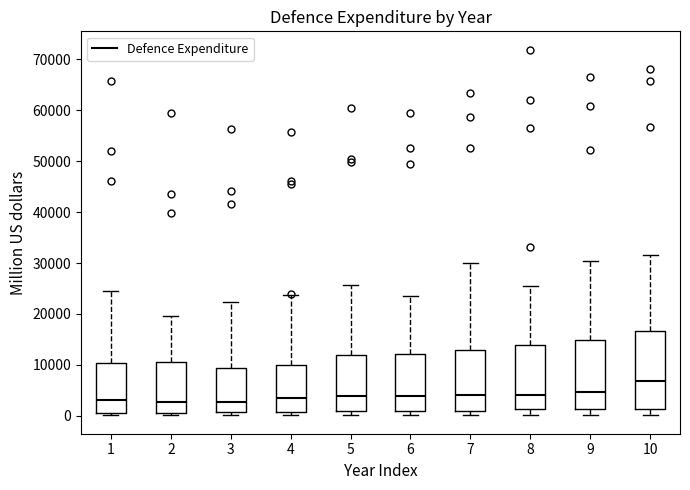

Where does the upper whisker of the box at x = 9 end on the y-axis? The values are not printed on the chart, so give them approximately, as read against the axis.

30000